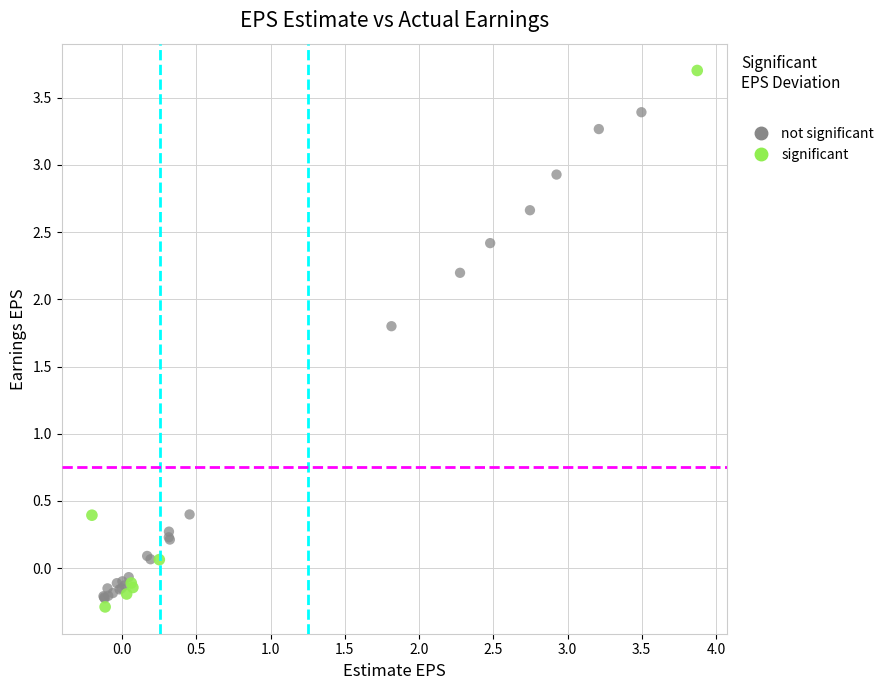

Which series has the widest spread of Y values?

significant